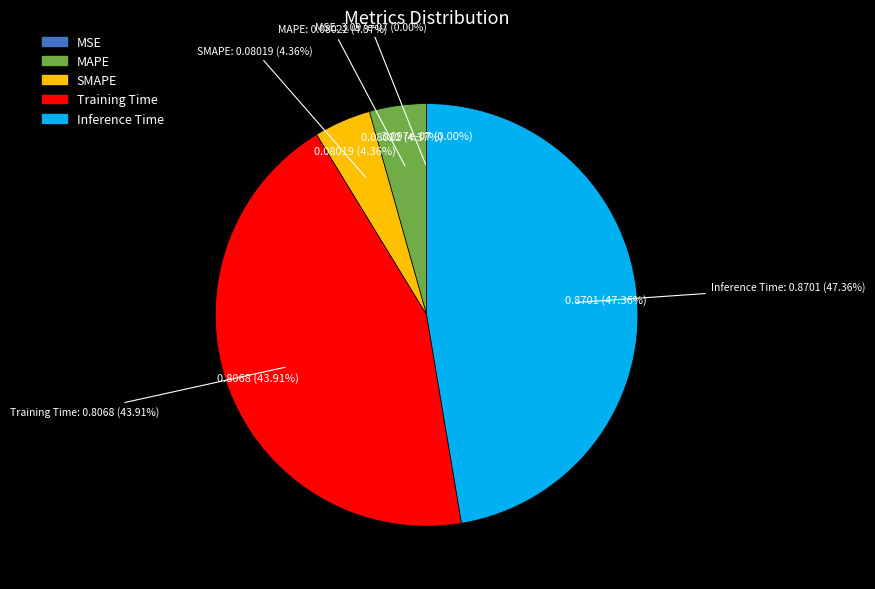

Is it true that MSE is 0% of the pie?

True